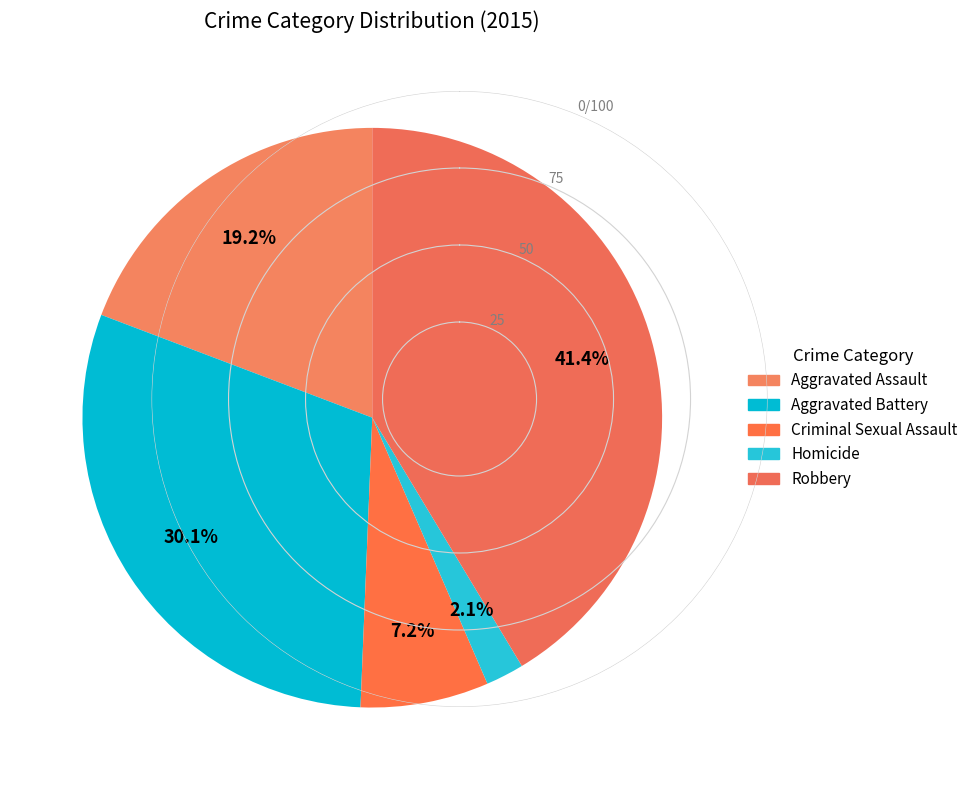

How many segments does this pie chart have?

5